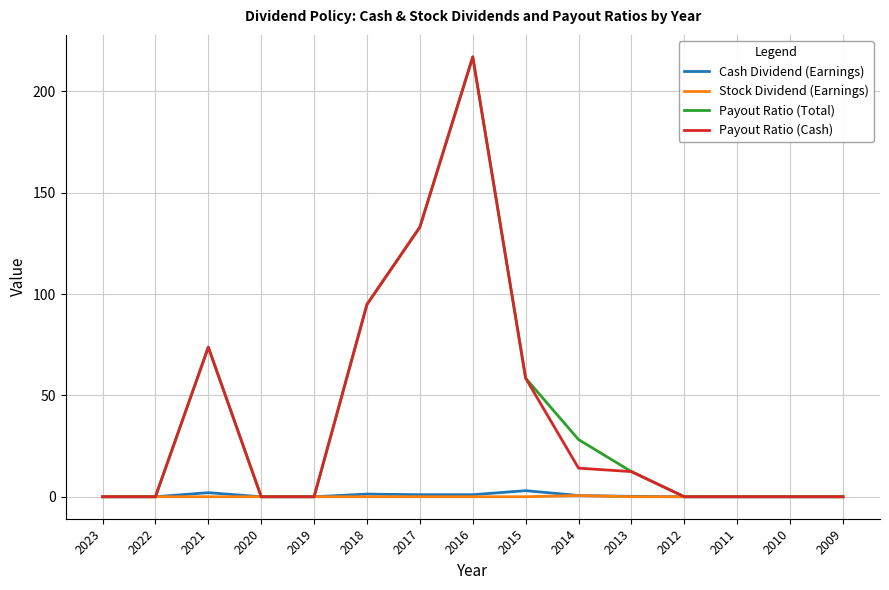

What is the maximum value shown in the chart?

217.0